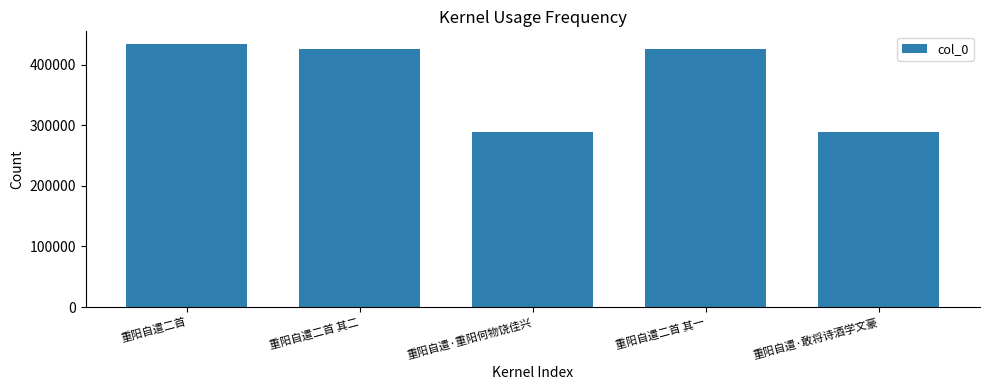

What is the minimum value shown in the chart?

288244